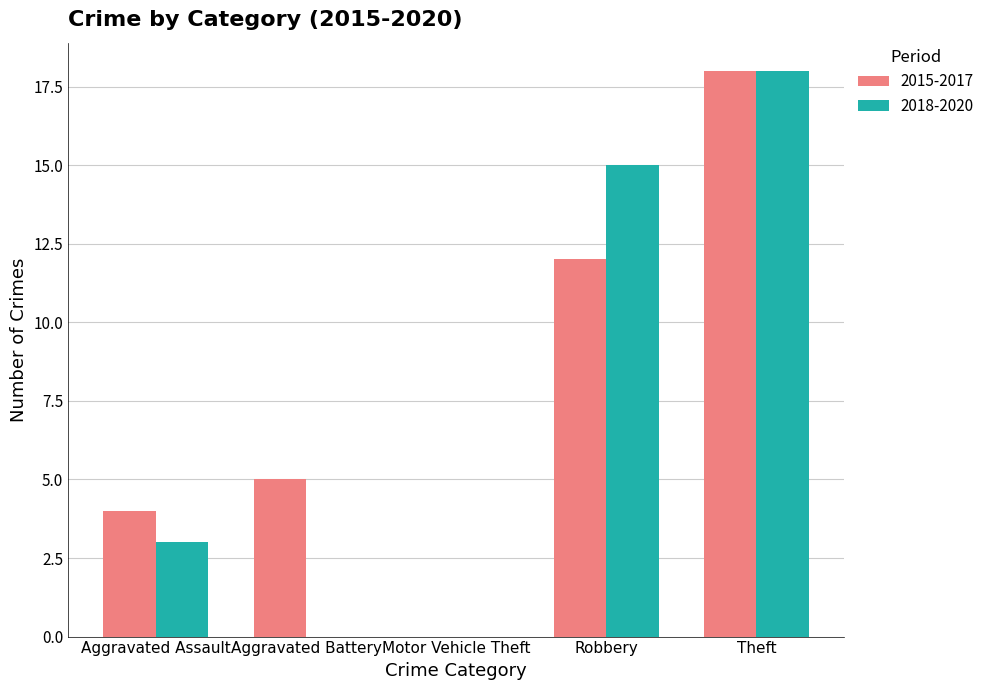

How many data points does each series have?

5